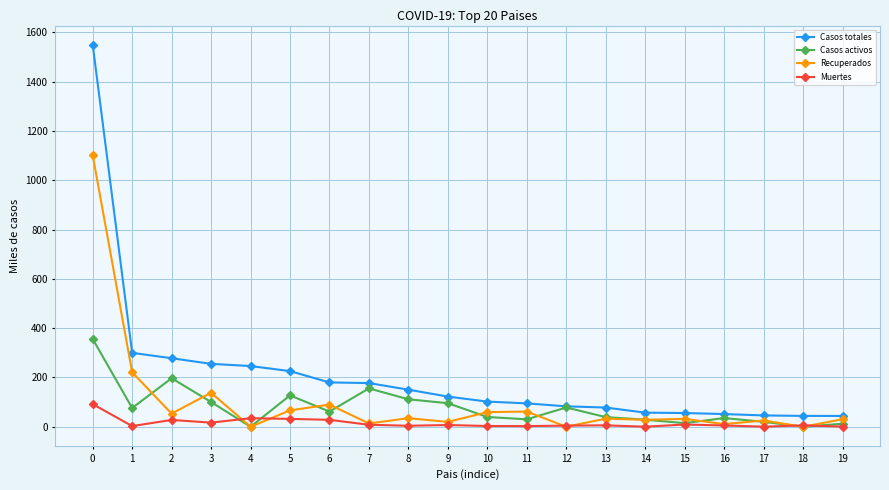

Which series has the widest spread of values?

Casos totales